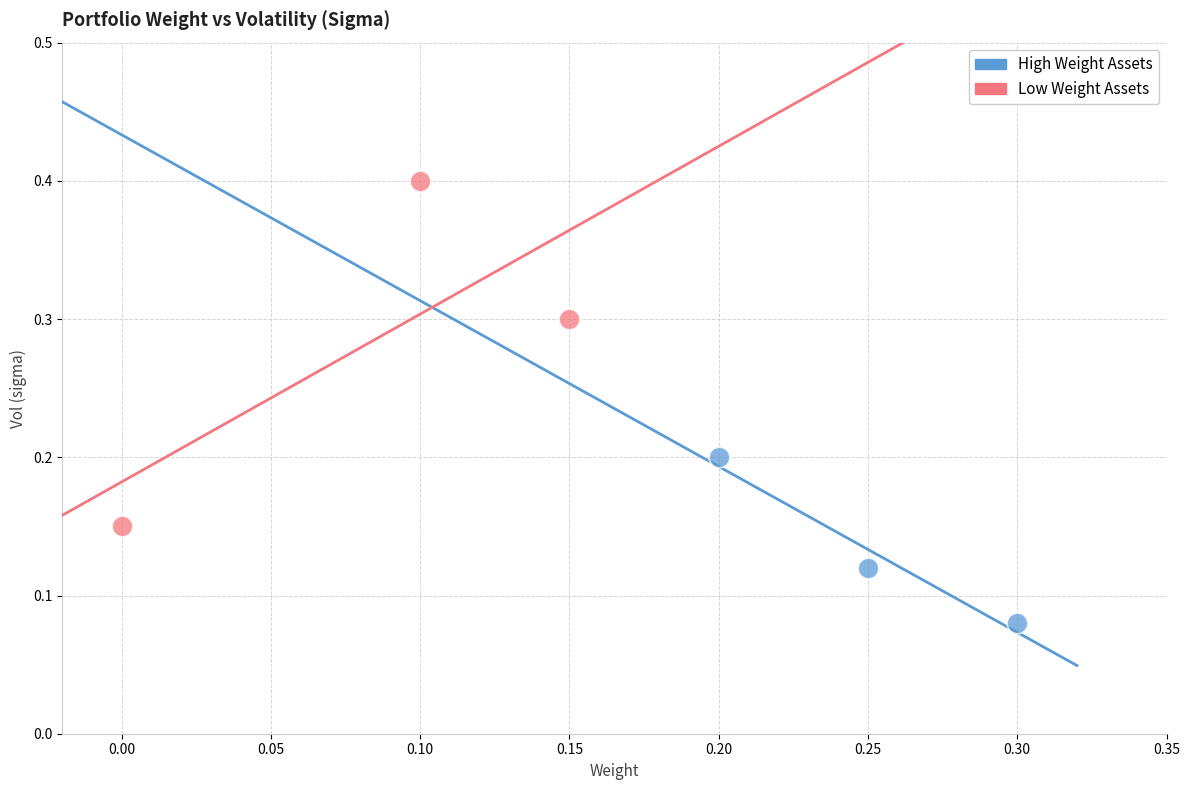

Which series reaches the minimum Y coordinate?

High Weight Assets